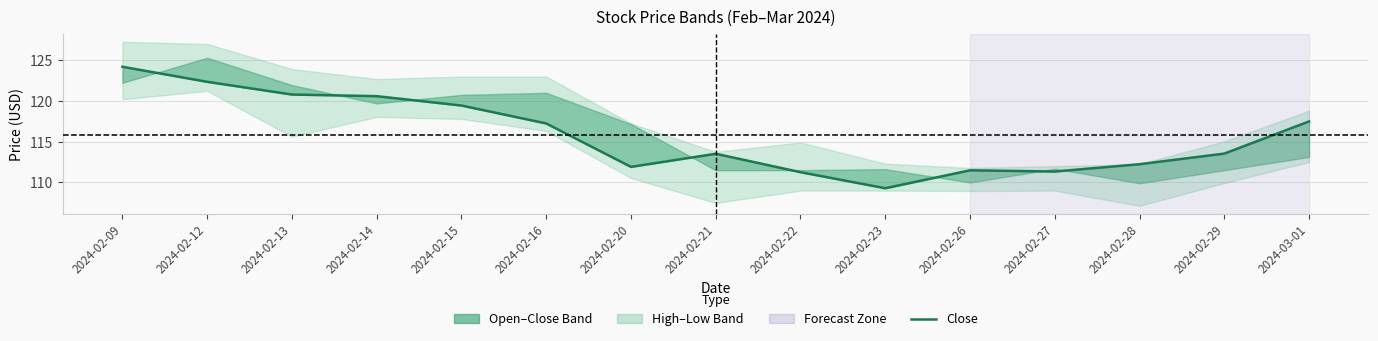

The value at 2024-03-01 is 66.2. True or false?

False